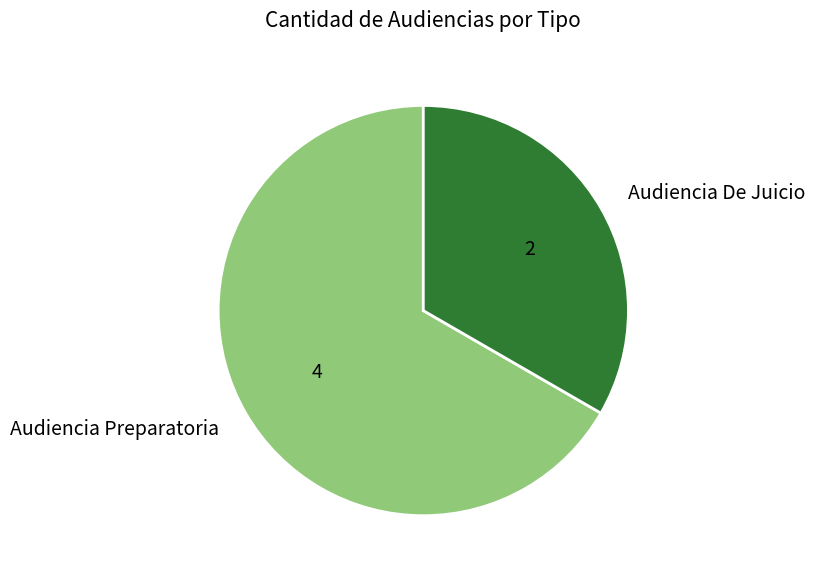

Count the number of slices in the pie.

2